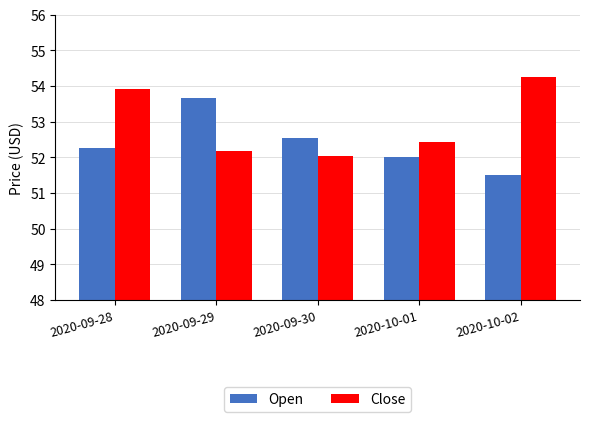

Is the value of Open at 2020-10-02 greater than the value of Close at 2020-10-02?

No